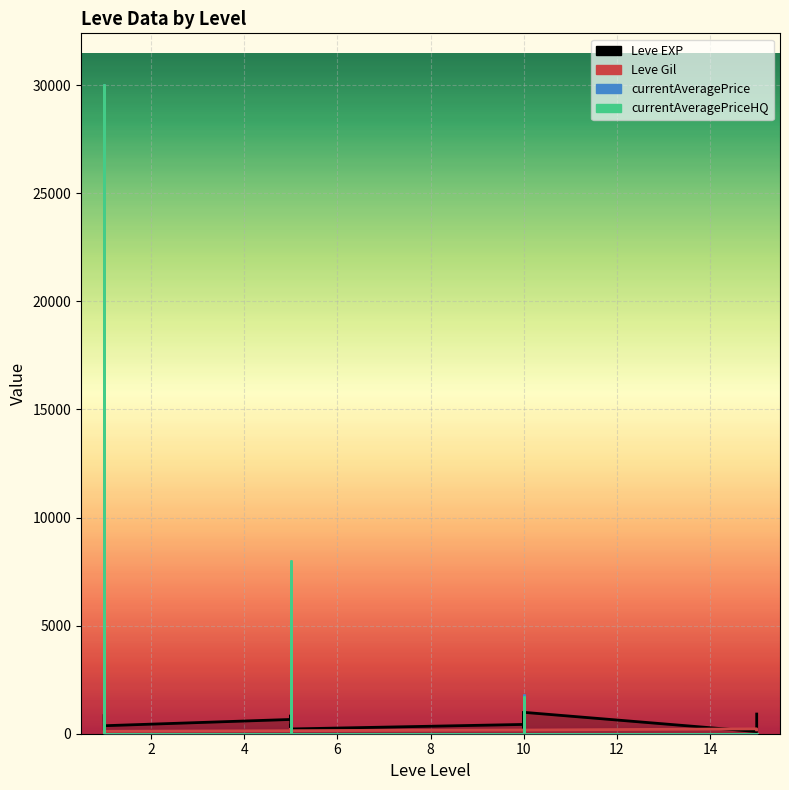

At which label does currentAveragePrice reach its minimum?

1